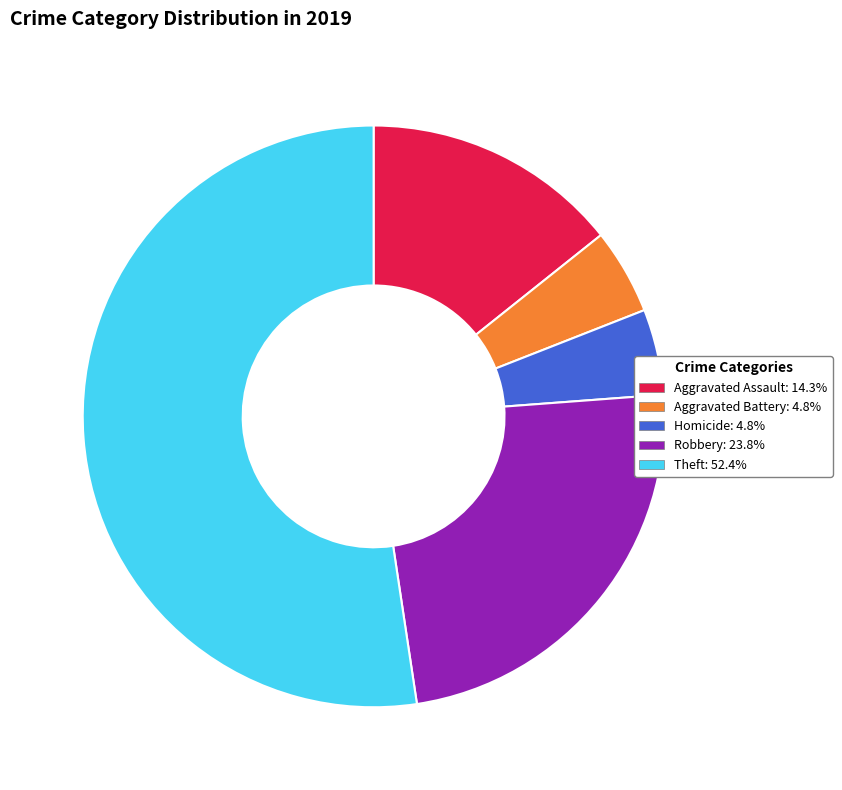

What is the ratio of the value at Homicide: 4.8% to the value at Aggravated Battery: 4.8%?

1.0